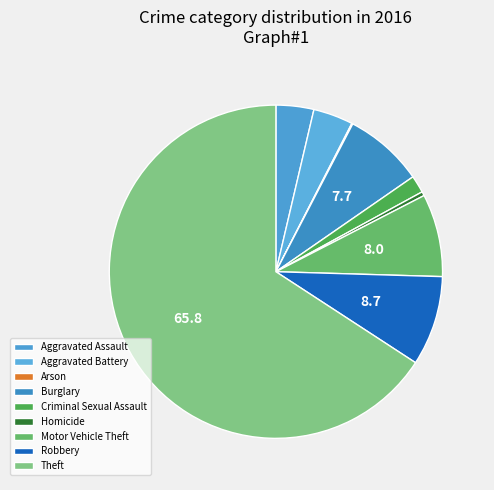

Which has a higher value, Burglary or Aggravated Battery?

Burglary